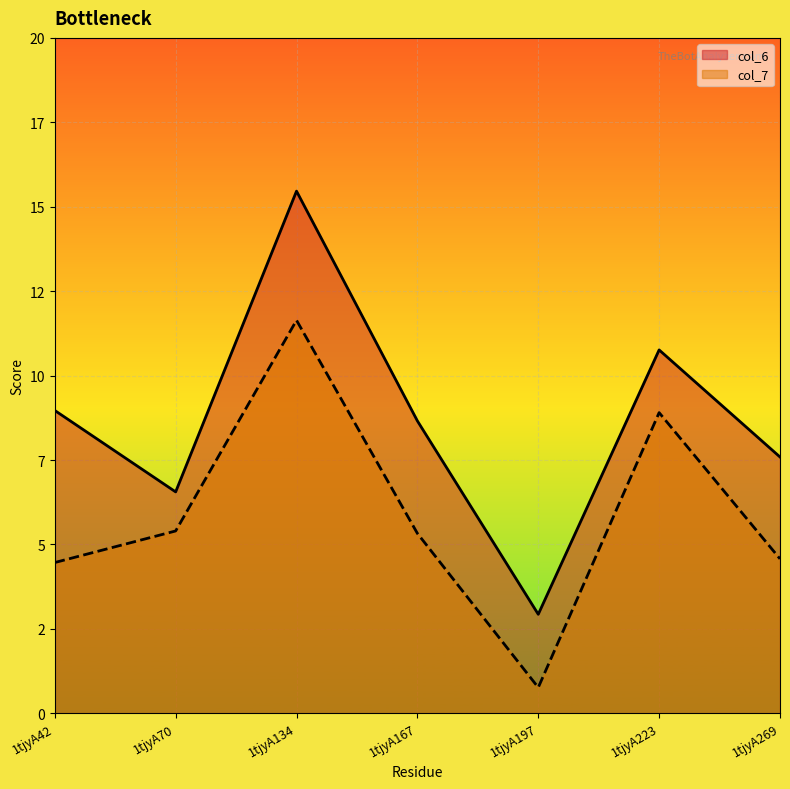

The value of col_6 at 1tjyA197 is 2.9. True or false?

True